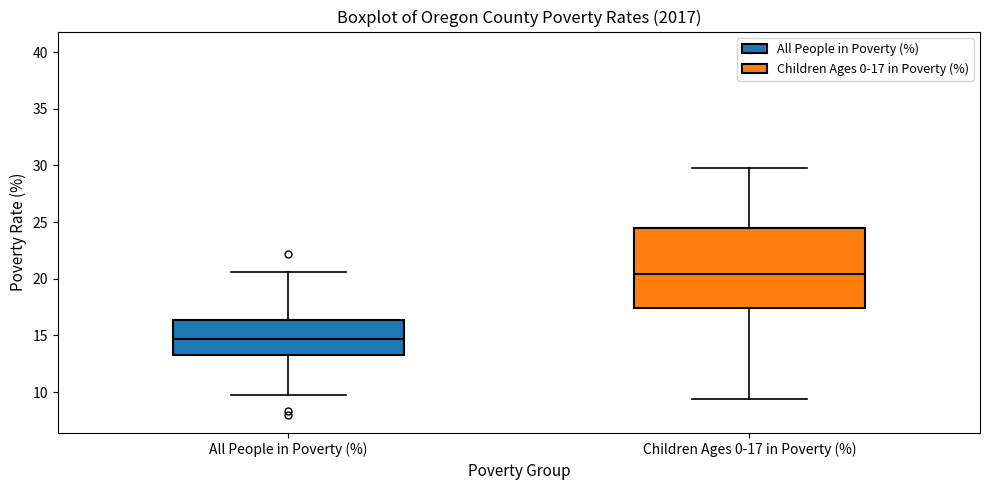

Which box's median line is the lowest?

All People in Poverty (%)